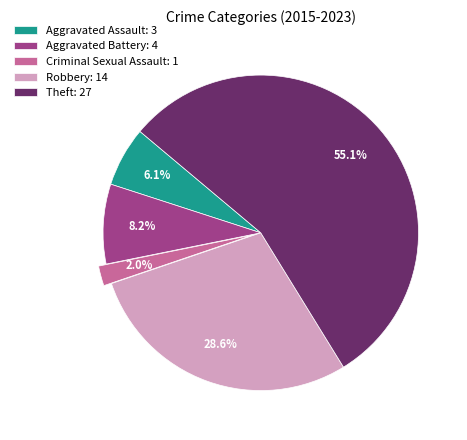

To the nearest percent, what is the combined percentage of Aggravated Battery and Robbery?

37%